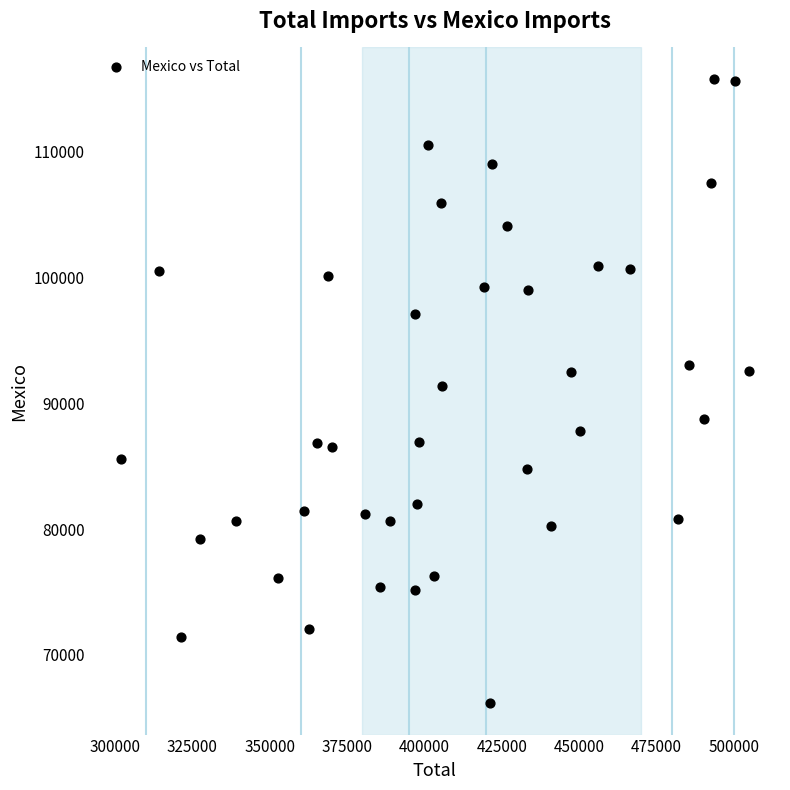

What is the range of Y values (max minus min)?

49645.3